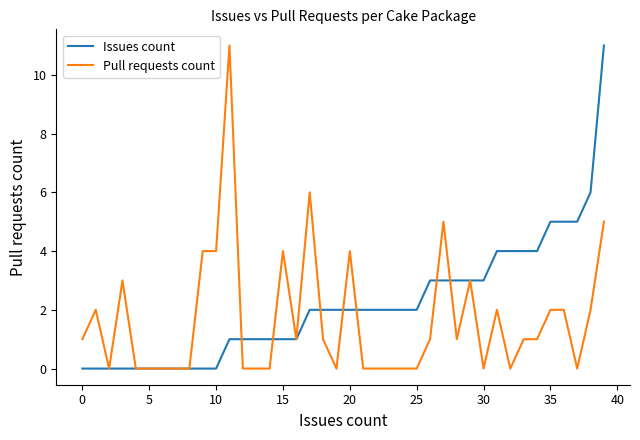

True or false: Pull requests count and Issues count intersect in this chart.

True